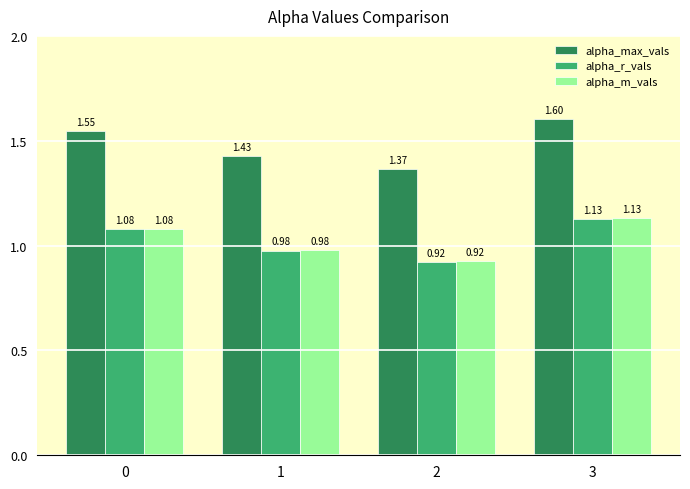

Rank the categories by alpha_max_vals value from lowest to highest.

2, 1, 0, 3